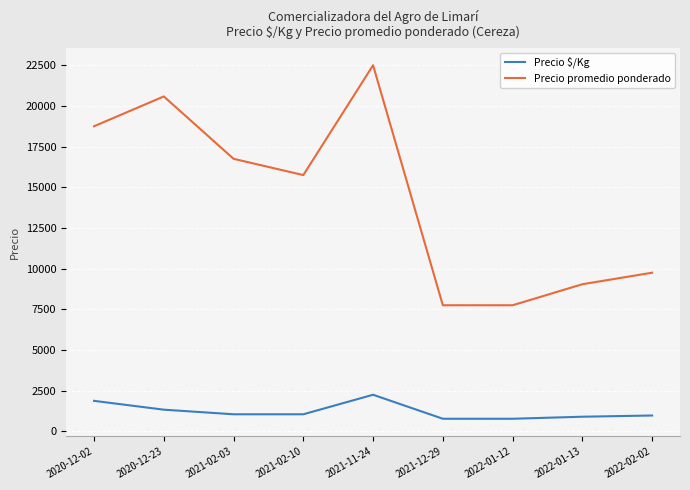

True or false: Precio promedio ponderado and Precio $/Kg intersect in this chart.

False